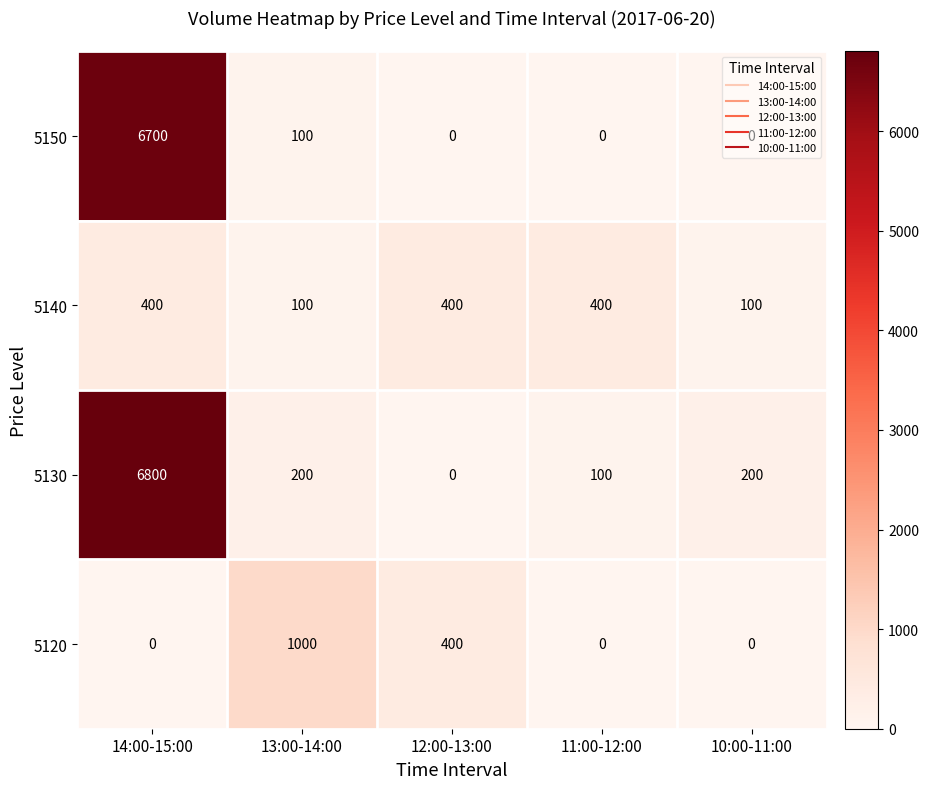

Which category has the highest value in the 5130 series?

14:00-15:00